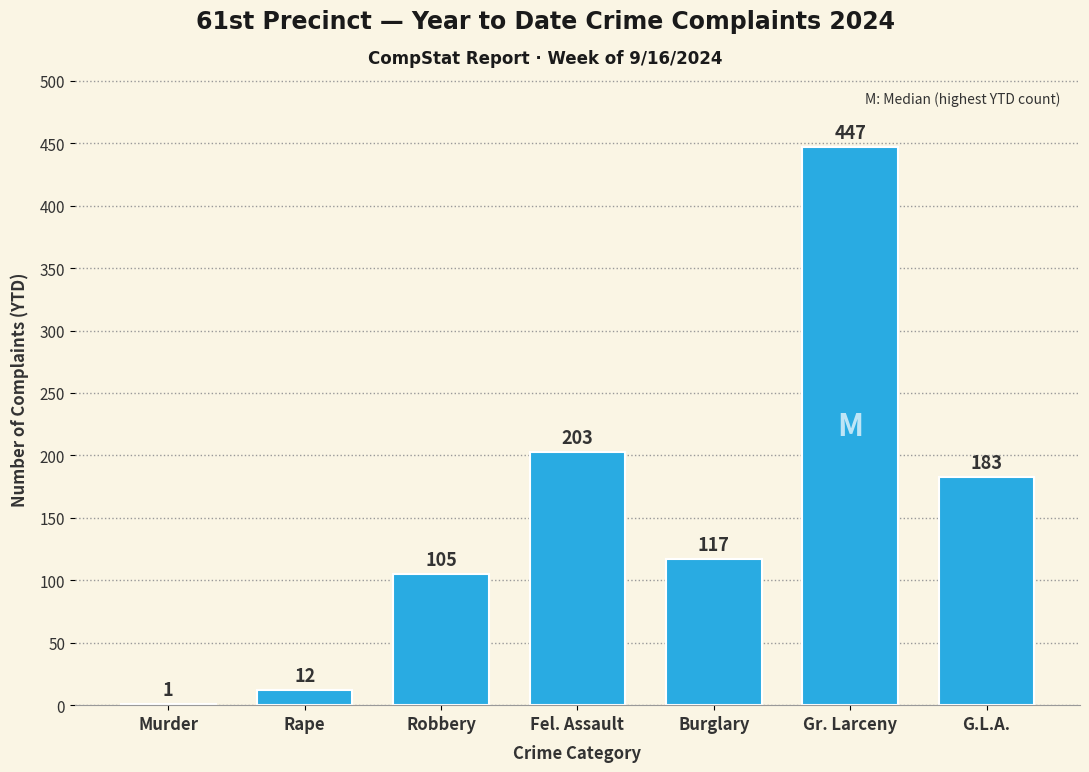

Reading left to right, list all the values displayed in this chart.

Murder=1	Rape=12	Robbery=105	Fel. Assault=203	Burglary=117	Gr. Larceny=447	G.L.A.=183